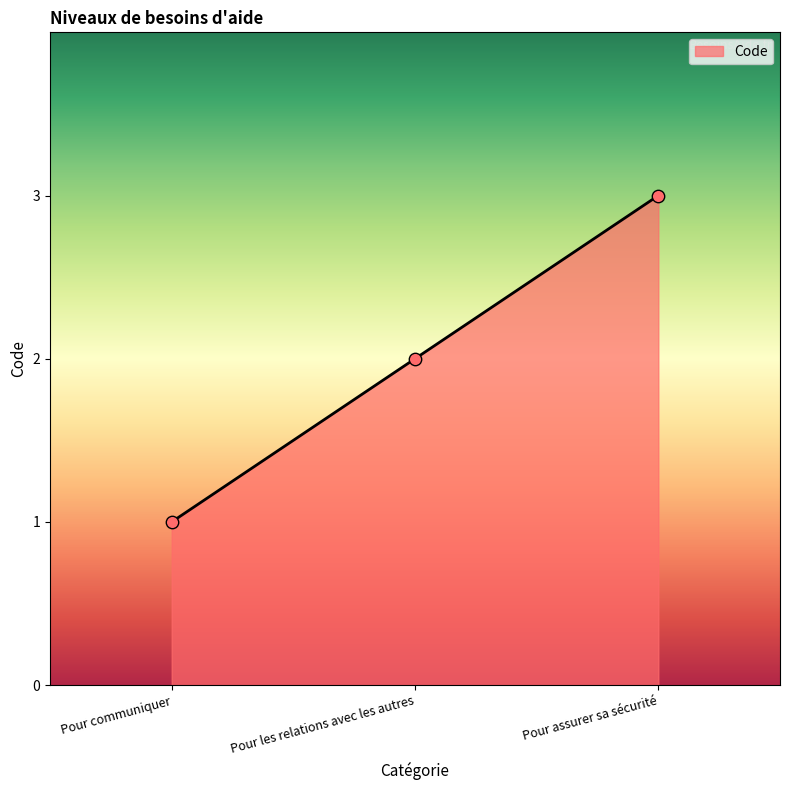

Approximately how many times larger is the value at Pour communiquer compared to Pour assurer sa sécurité?

0.3